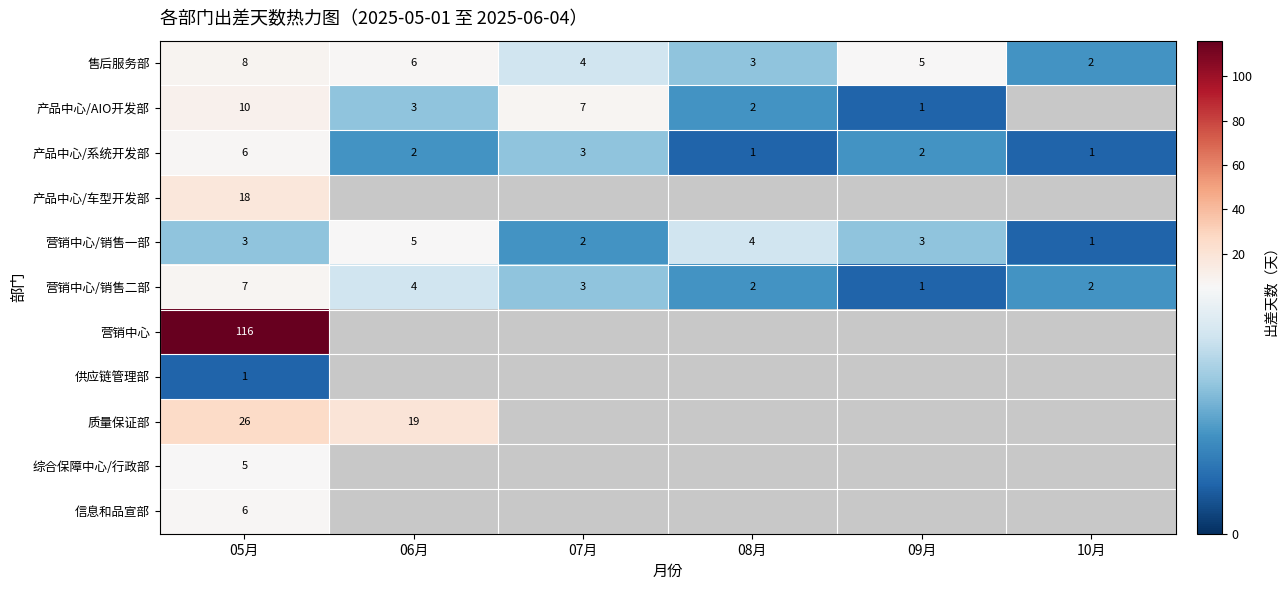

The 产品中心/AIO开发部 series shows 2 at 08月. True or false?

True